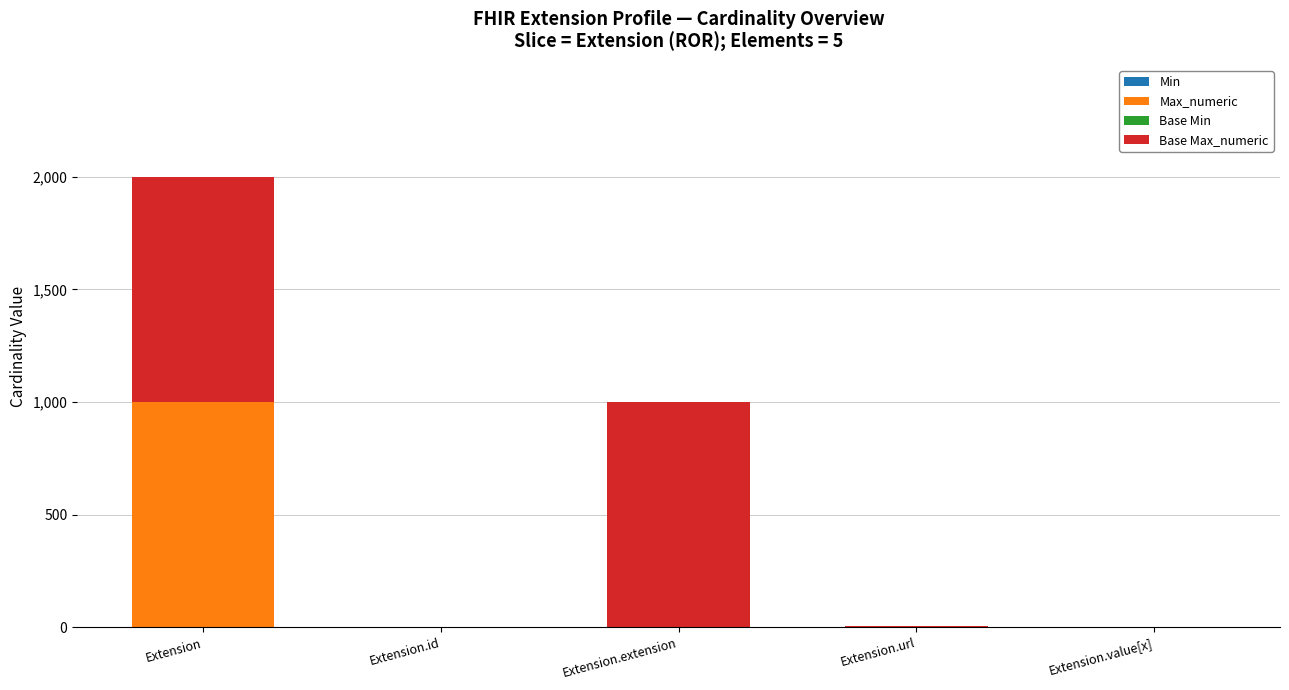

Are the bars horizontal?

No